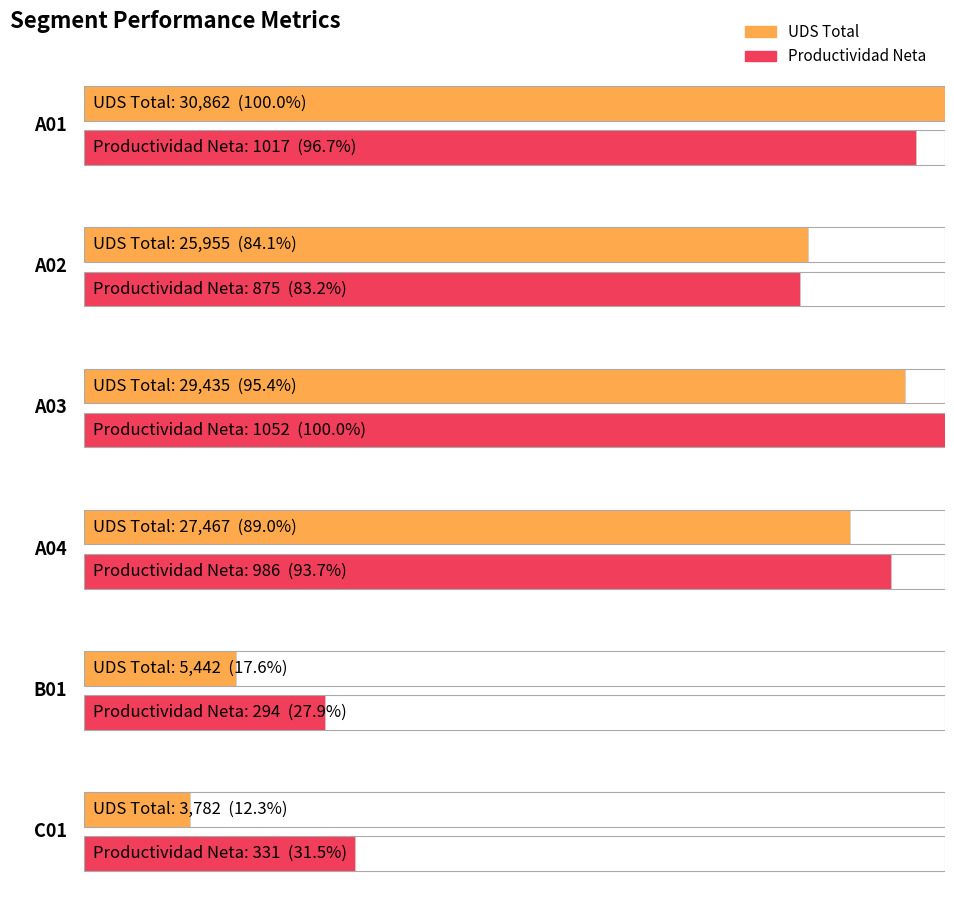

Is it true that UDS Total equals 25955.0 at A02?

True